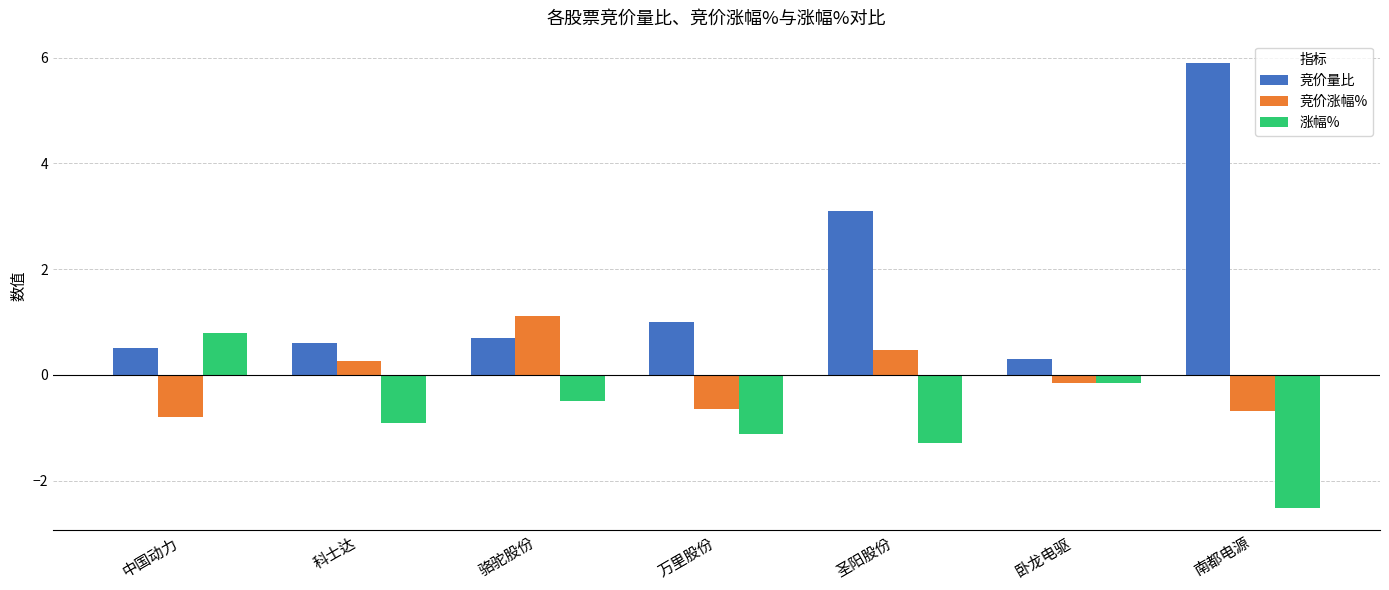

Reading right to left, extract all data points from this chart.

竞价量比: 南都电源=5.9	卧龙电驱=0.3	圣阳股份=3.1	万里股份=1.0	骆驼股份=0.7	科士达=0.6	中国动力=0.5
竞价涨幅%: 南都电源=-0.7	卧龙电驱=-0.2	圣阳股份=0.5	万里股份=-0.6	骆驼股份=1.1	科士达=0.3	中国动力=-0.8
涨幅%: 南都电源=-2.5	卧龙电驱=-0.2	圣阳股份=-1.3	万里股份=-1.1	骆驼股份=-0.5	科士达=-0.9	中国动力=0.8